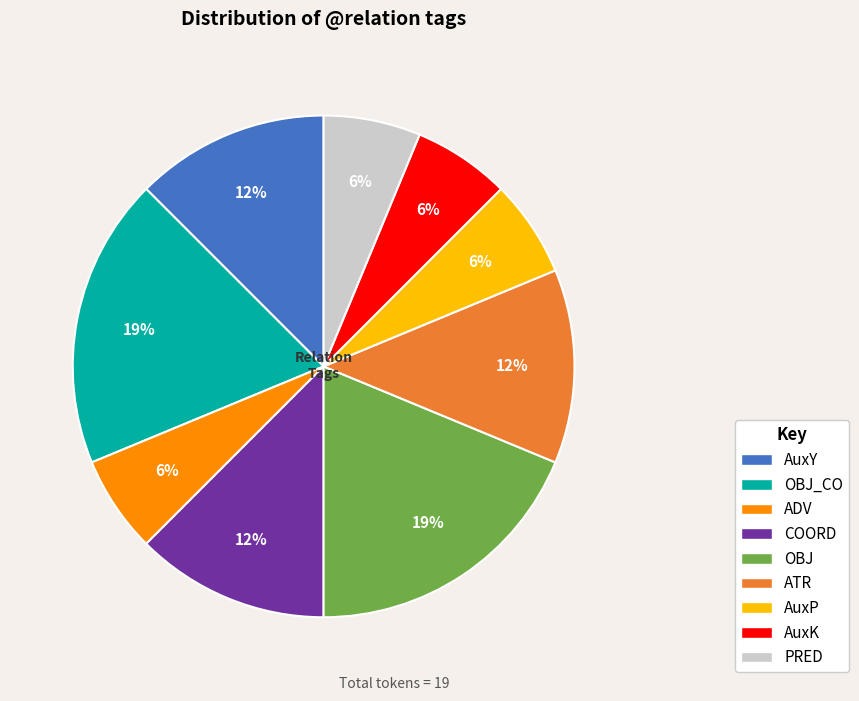

Is there any slice that represents more than half of the pie?

No